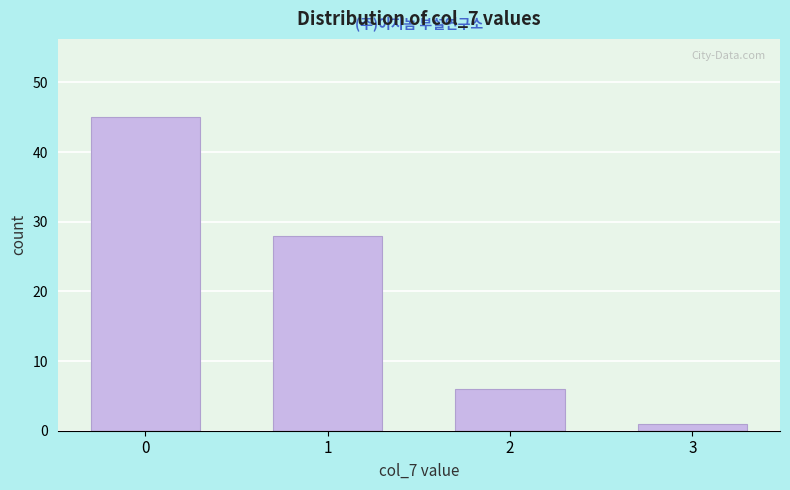

Reading right to left, extract all data points from this chart.

1	6	28	45